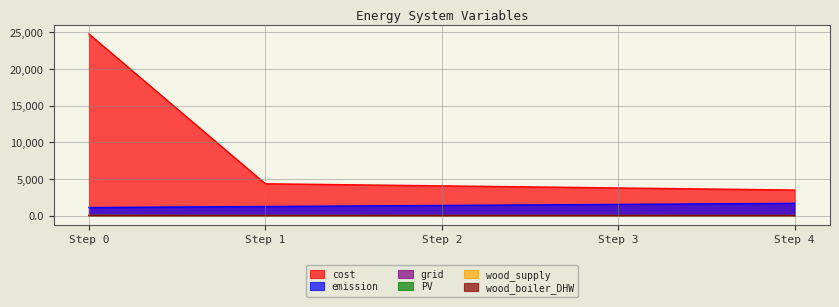

At how many categories does at least one series exceed 14409?

1